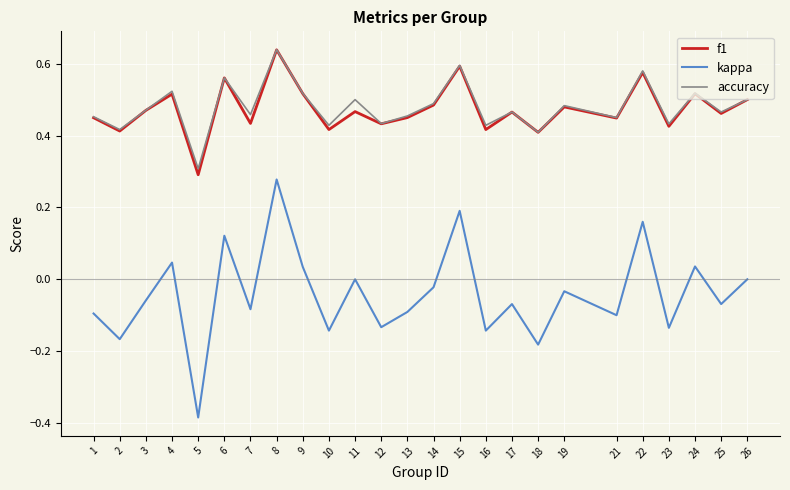

Which label corresponds to the largest value in the chart?

8